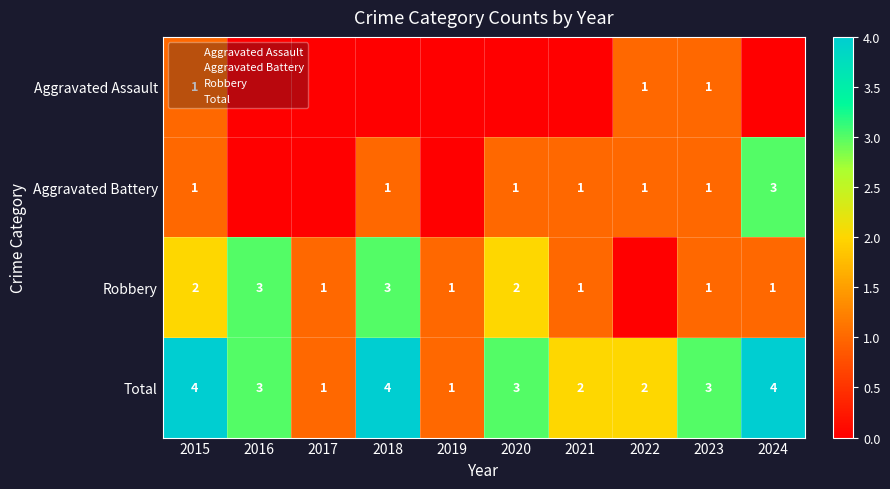

How many series are shown in this chart?

4